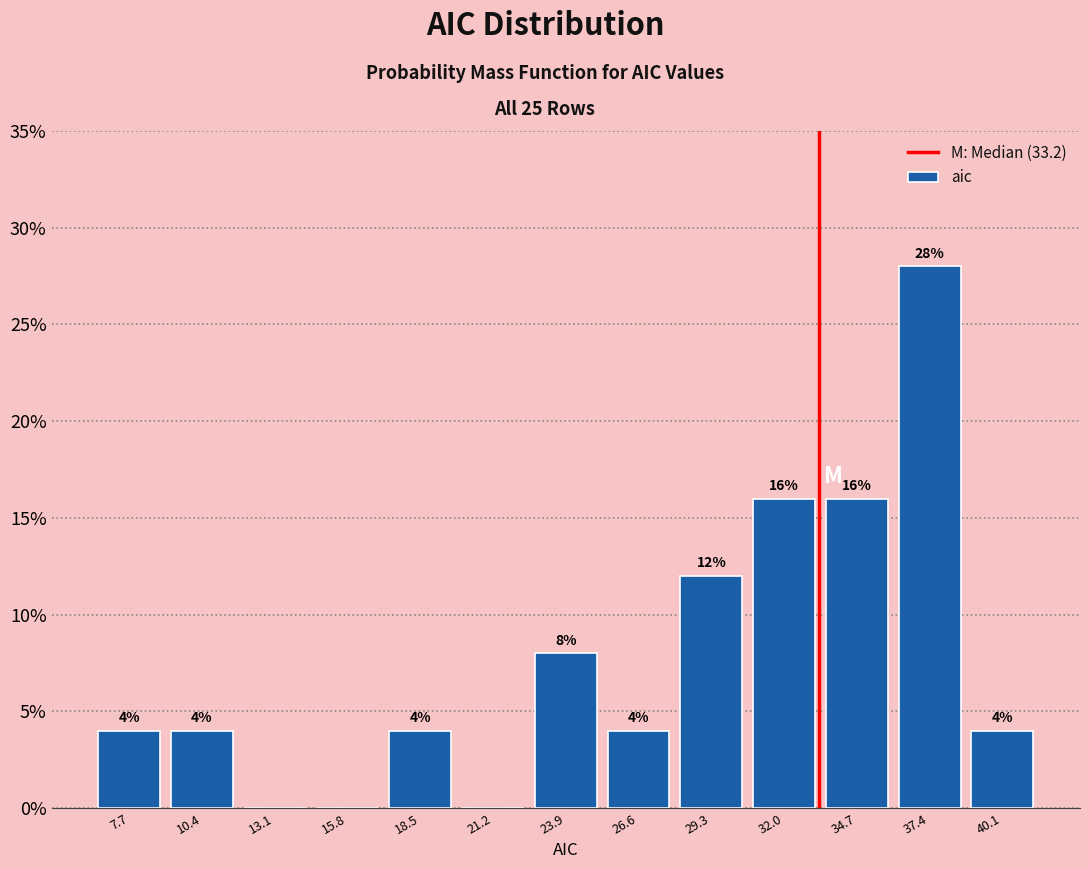

Over which range of the x-axis is the bar tallest?

36.0 to 38.5